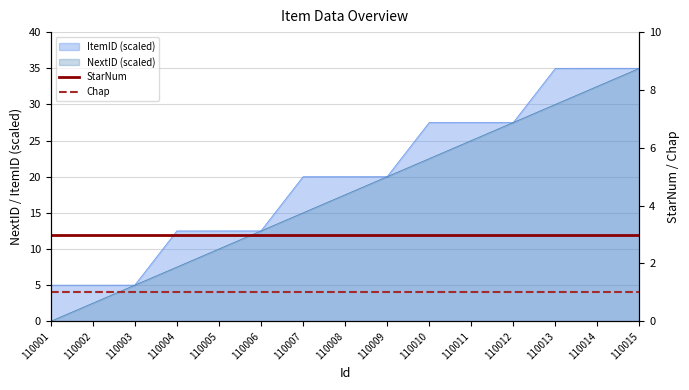

True or false: Chap and StarNum intersect in this chart.

False